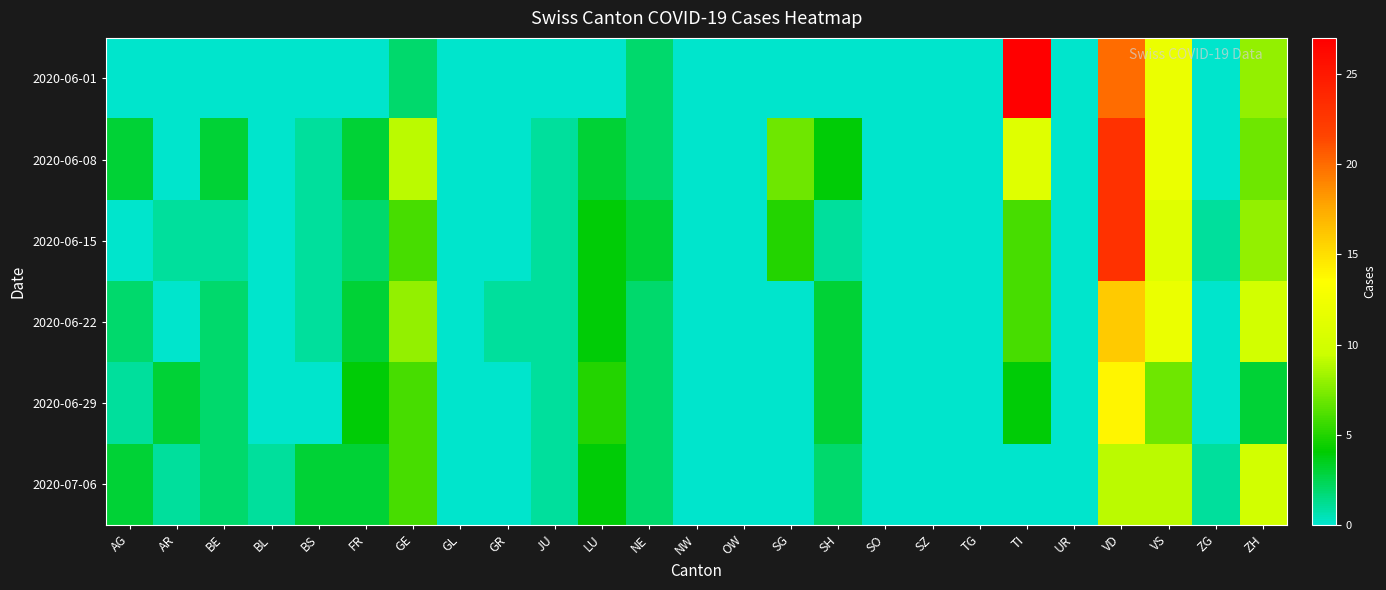

At which category is the sum across all series the highest?

VD